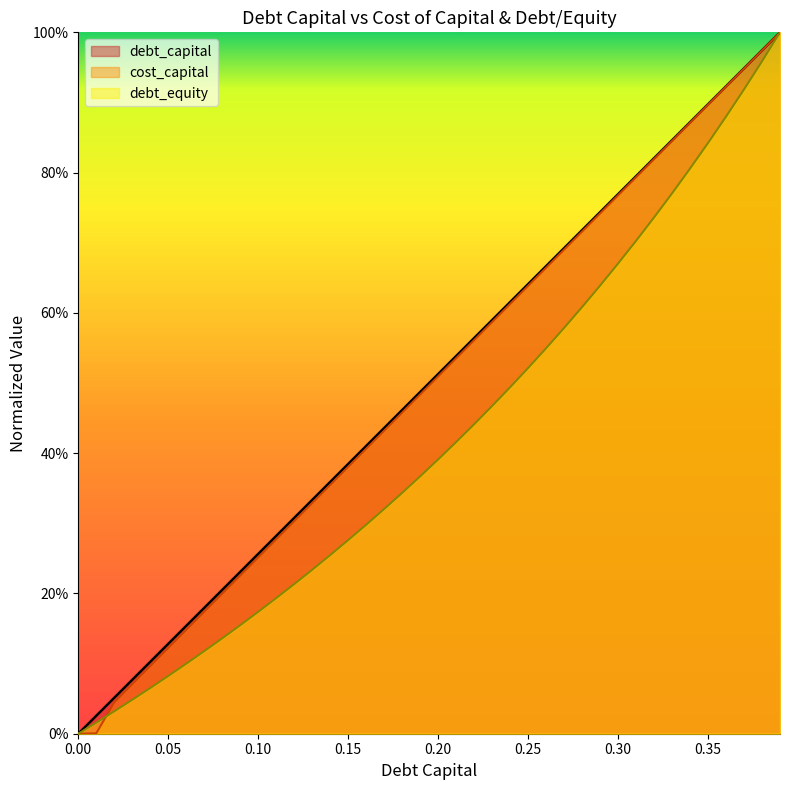

Rank the series at 0.31 from lowest to highest value.

debt_equity, cost_capital, debt_capital